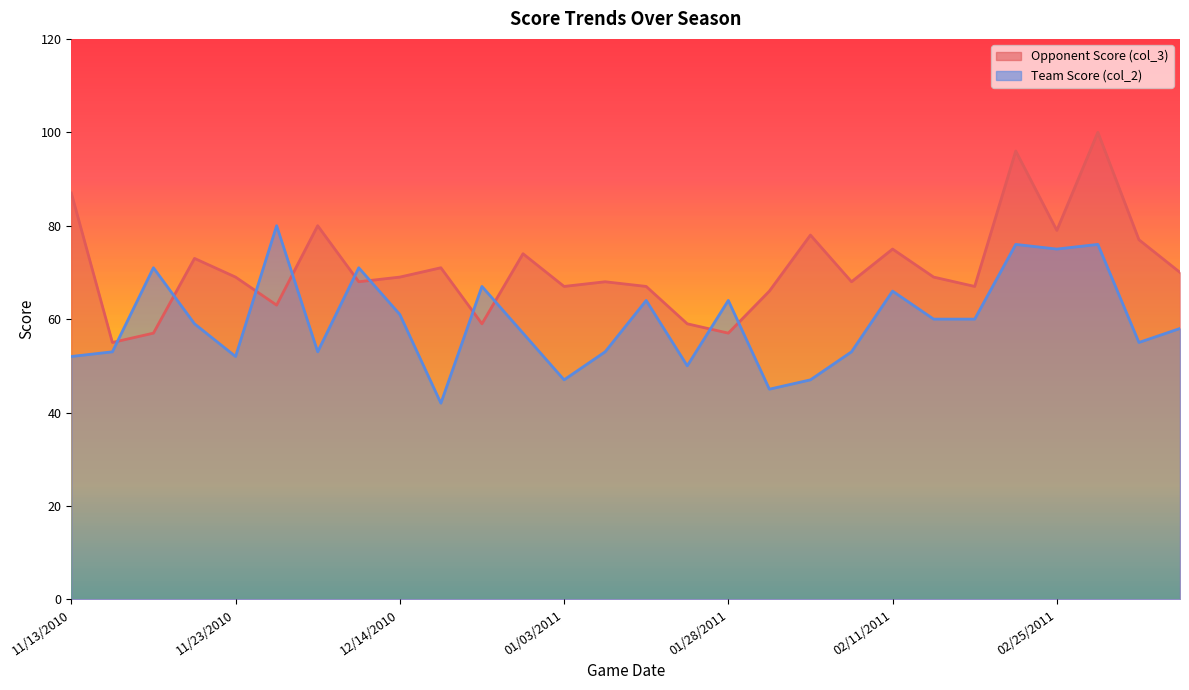

True or false: Opponent Score (col_3) and Team Score (col_2) intersect in this chart.

True